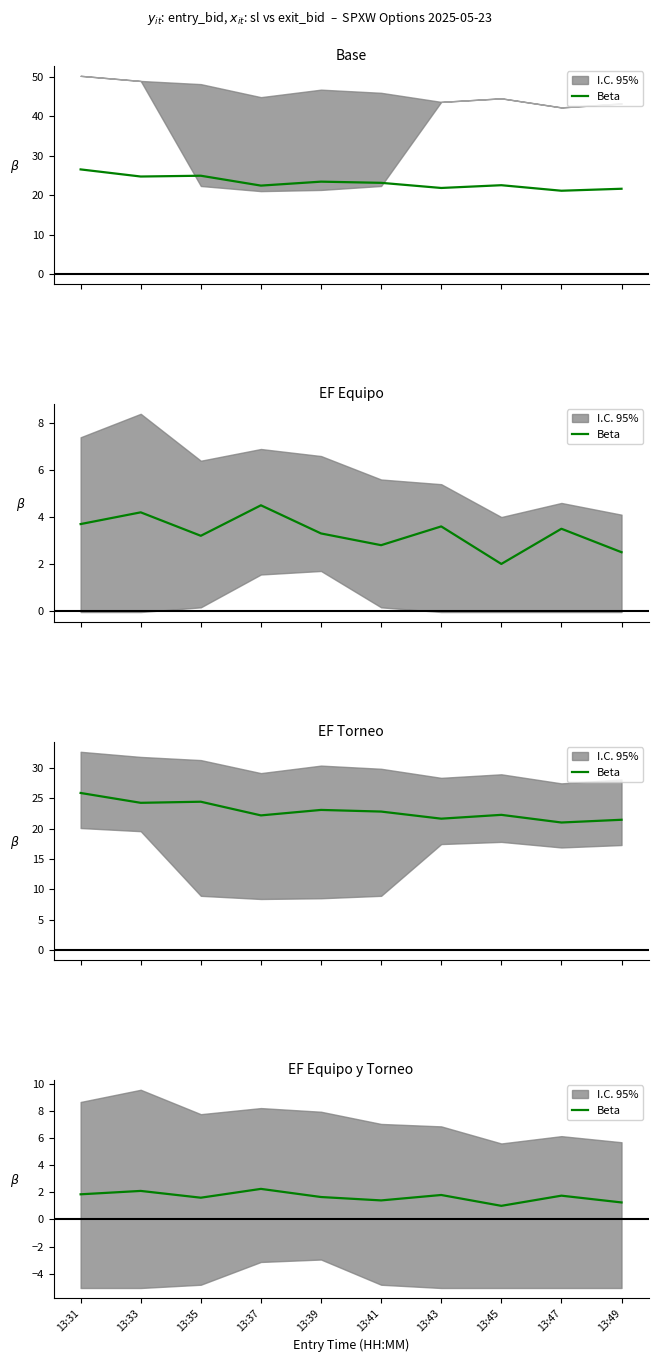

What is the value of the 9th point from the left?

1.8